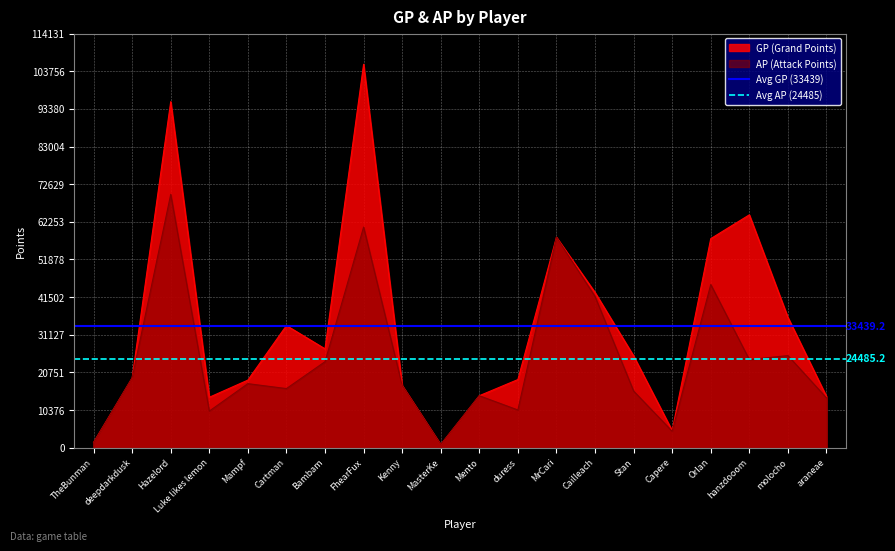

Is the value of AP (Attack Points) at duress greater than the value of GP (Grand Points) at duress?

No